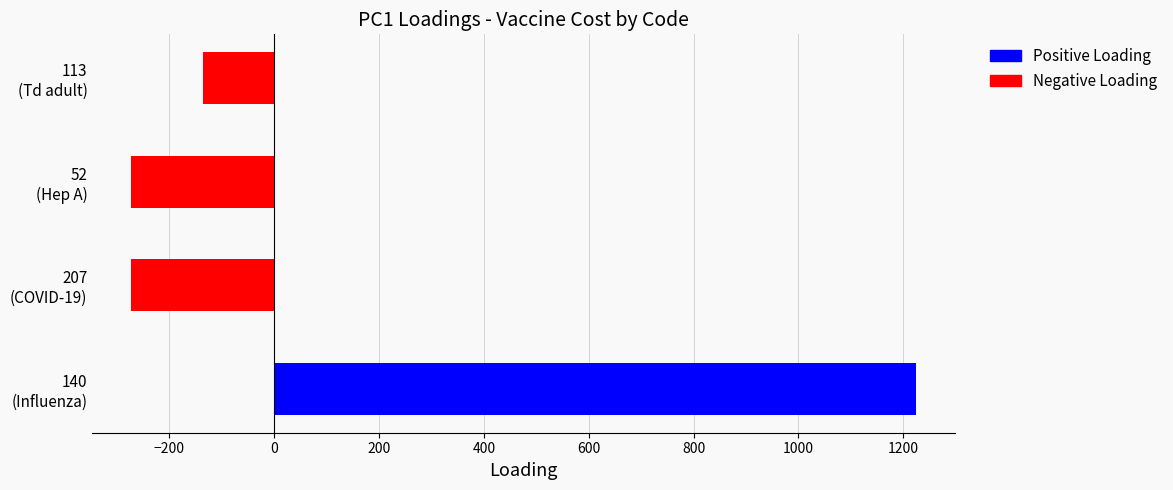

Count the values in the range -272 to -136.

3